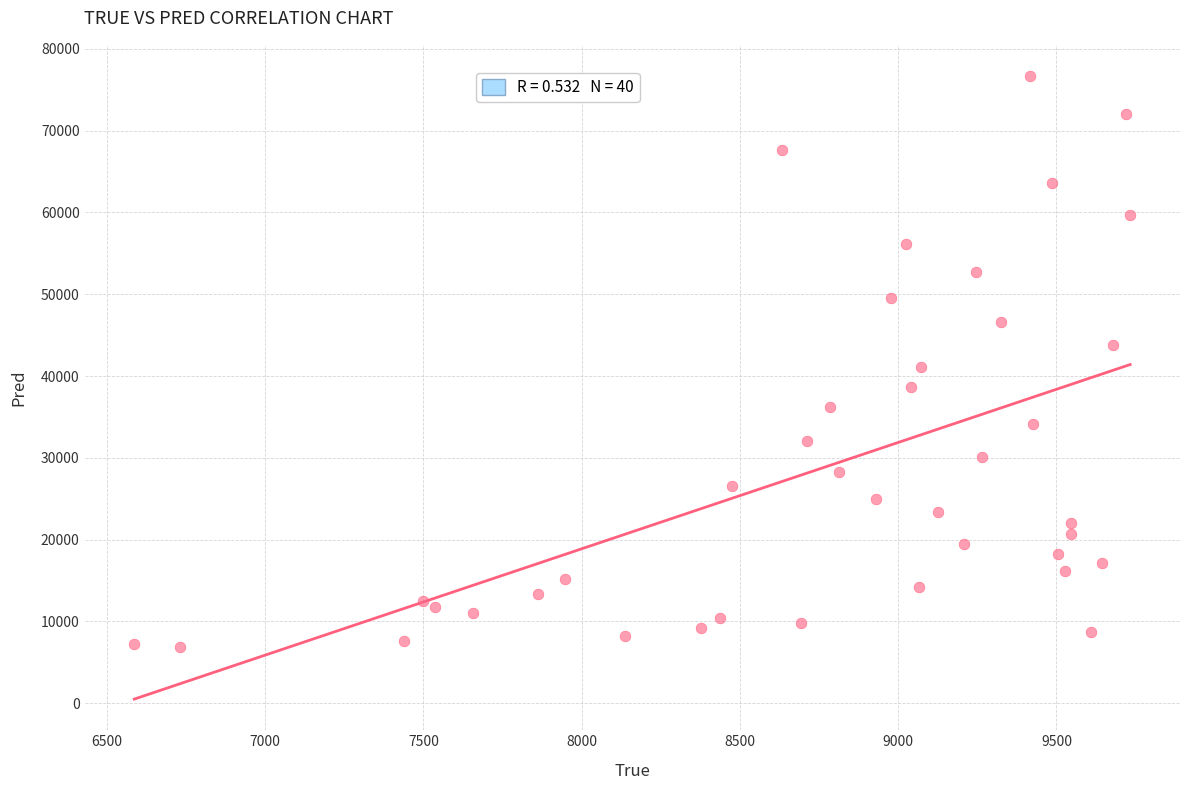

What is the range of X values (max minus min)?

3146.0